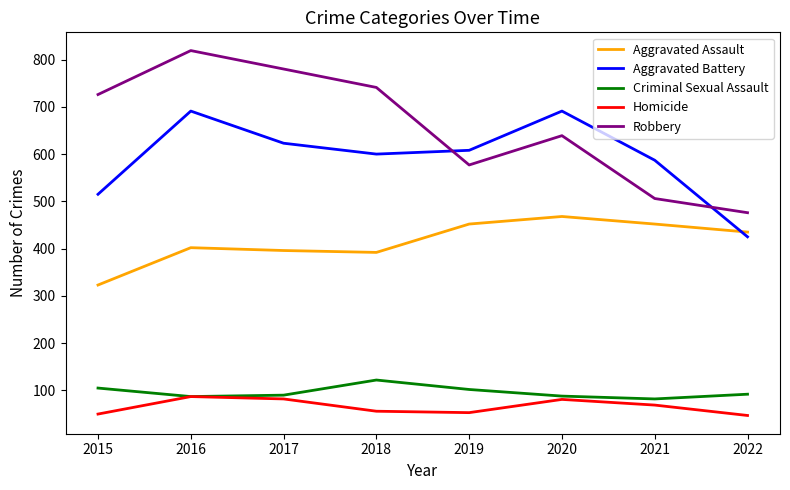

Rank the series at 2017 from highest to lowest value.

Robbery, Aggravated Battery, Aggravated Assault, Criminal Sexual Assault, Homicide